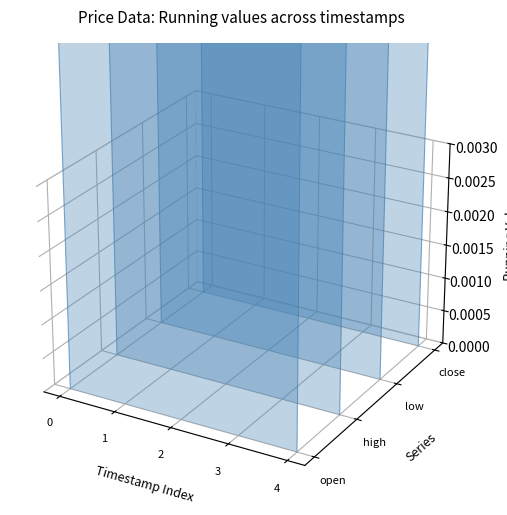

What is the sum of all high values?

3.1